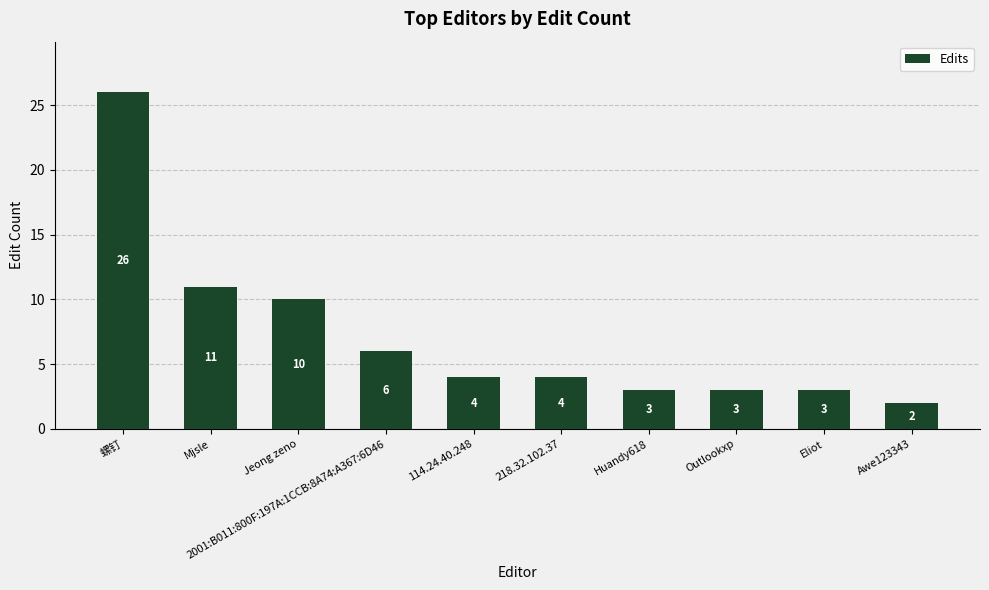

Reading right to left, extract all data points from this chart.

Awe123343=2	Eliot=3	Outlookxp=3	Huandy618=3	218.32.102.37=4	114.24.40.248=4	2001:B011:800F:197A:1CCB:8A74:A367:6D46=6	Jeong zeno=10	Mjsle=11	螺钉=26